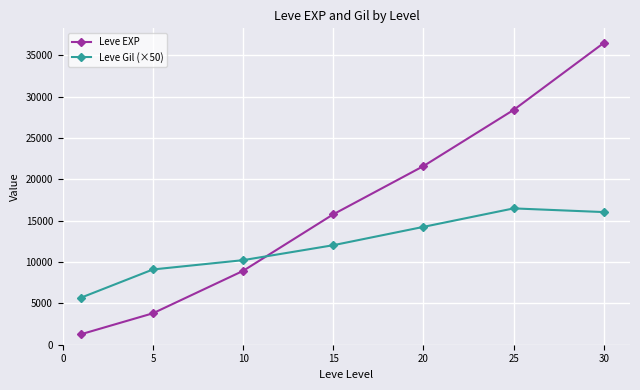

Which series has the widest spread of values?

Leve EXP